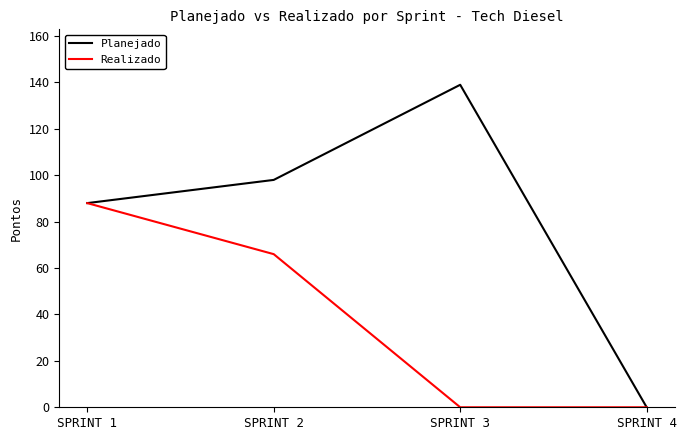

True or false: Planejado has a value of 88 at SPRINT 1.

True